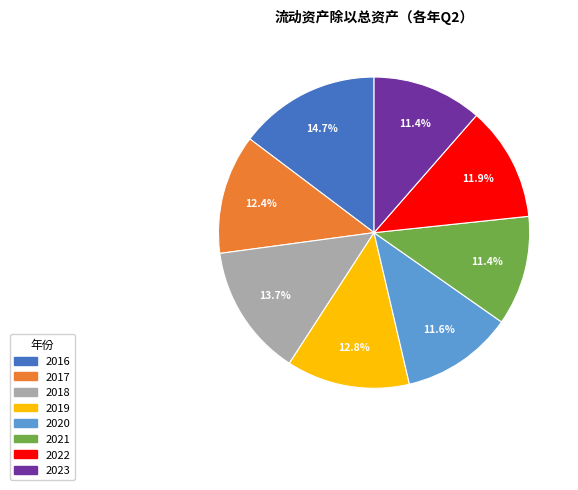

To the nearest percent, what is the average slice percentage?

12%